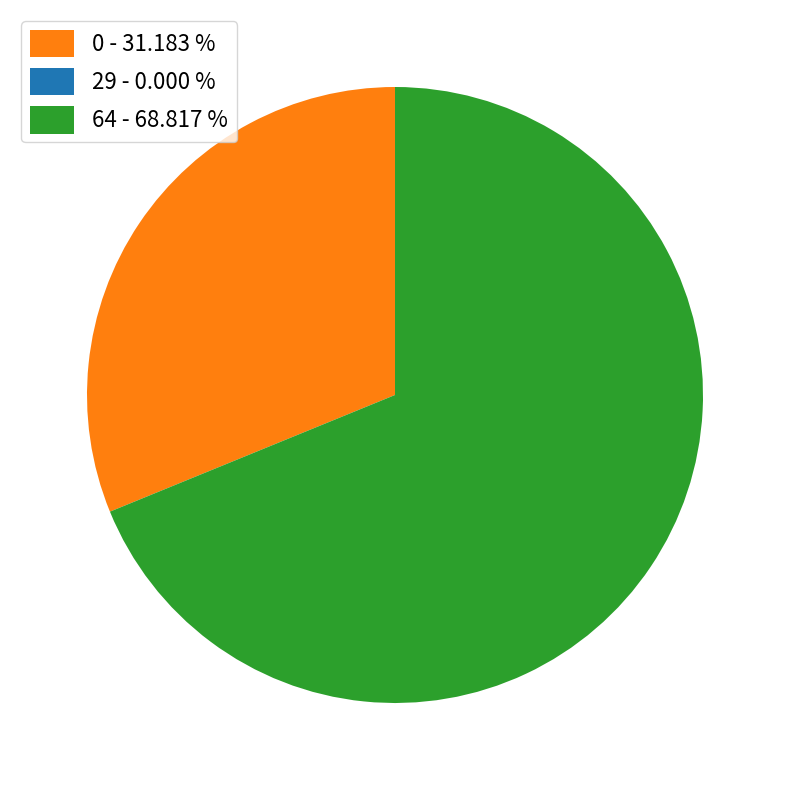

Is the sum of 0 - 31.183 % and 64 - 68.817 % greater than half?

Yes